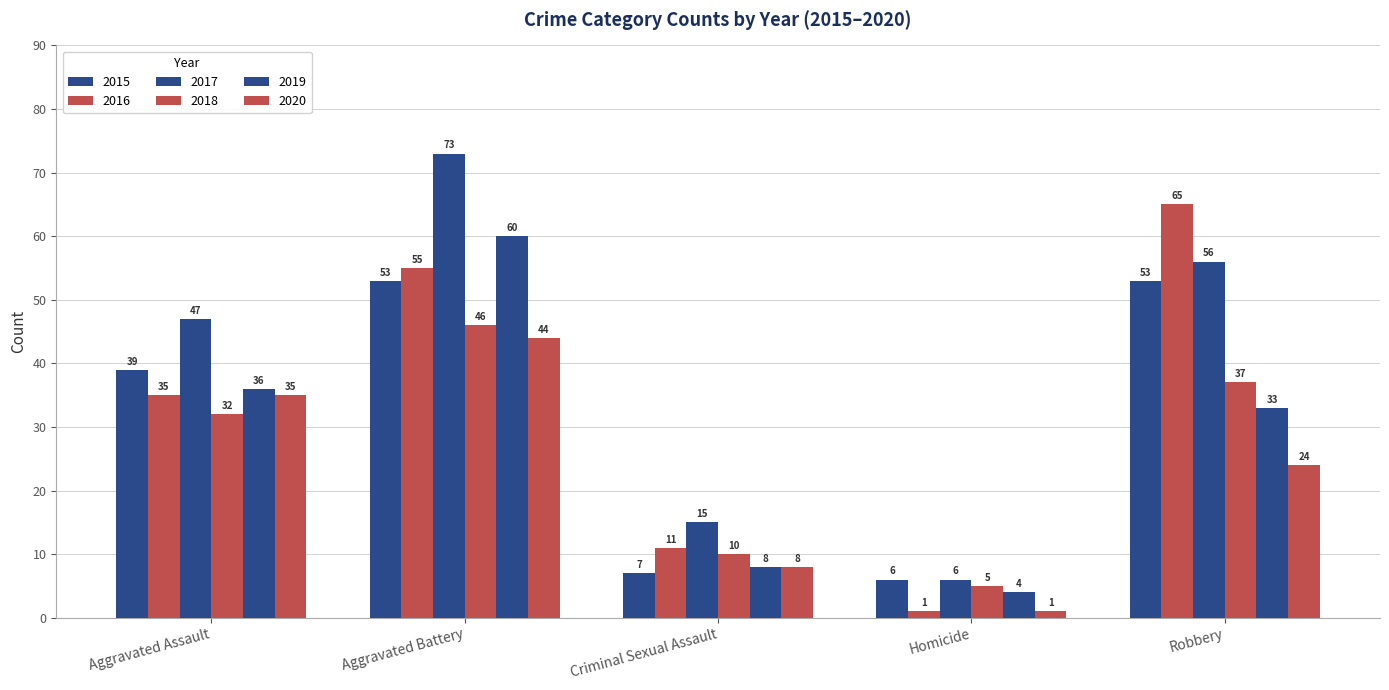

How many data points does each series have?

5